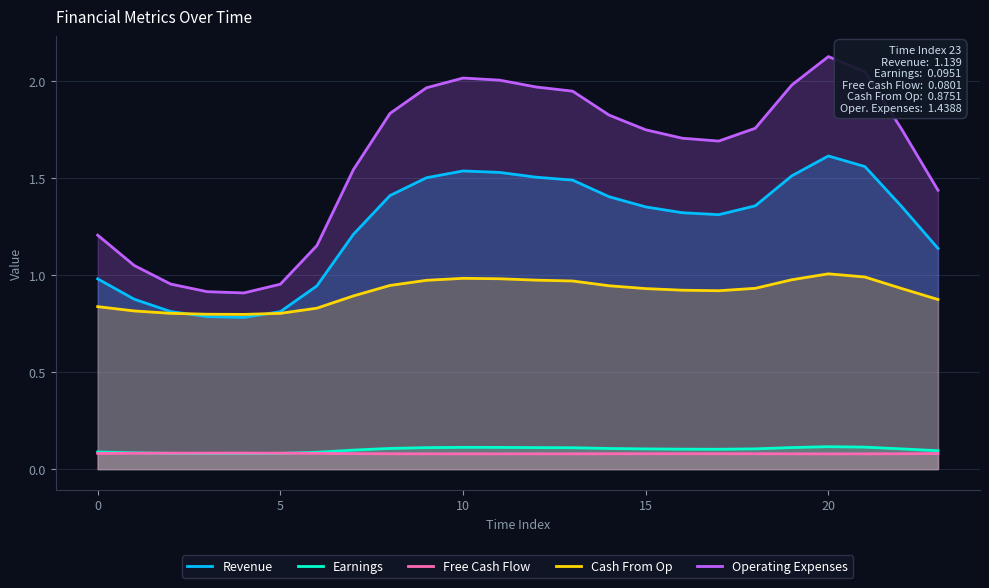

Which series has the largest total across all categories?

Operating Expenses